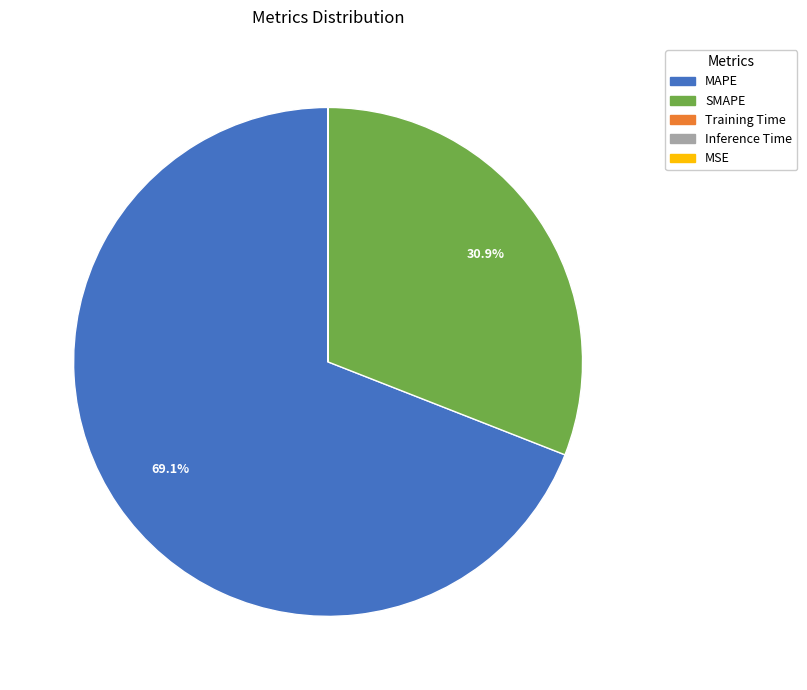

What is the largest slice in the pie chart?

MAPE